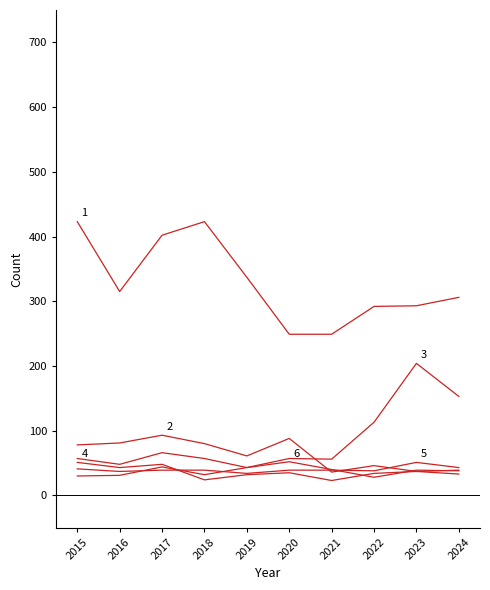

How many lines are shown in the chart?

6